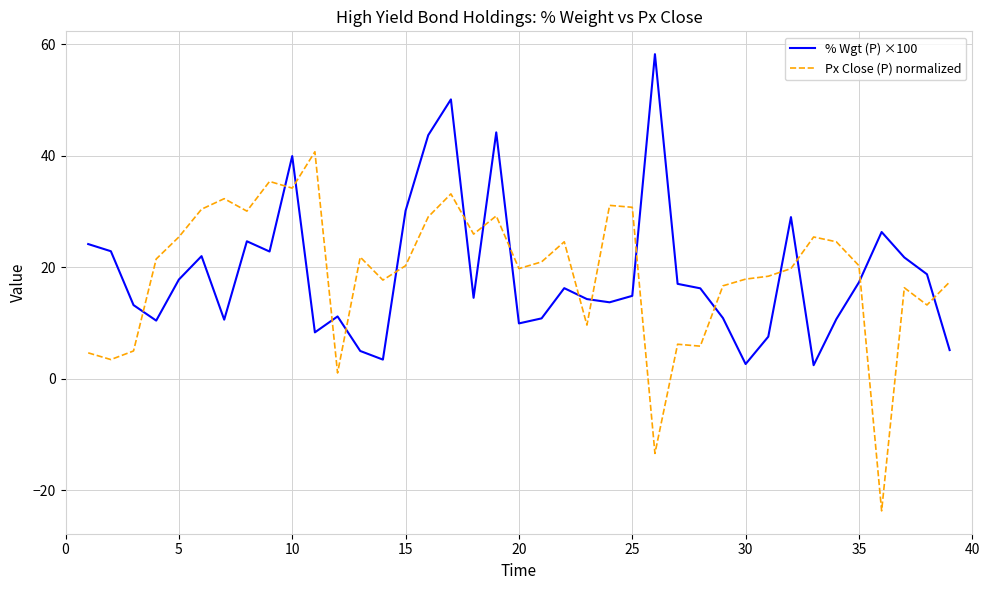

How many intersections are there between % Wgt (P) ×100 and Px Close (P) normalized?

17